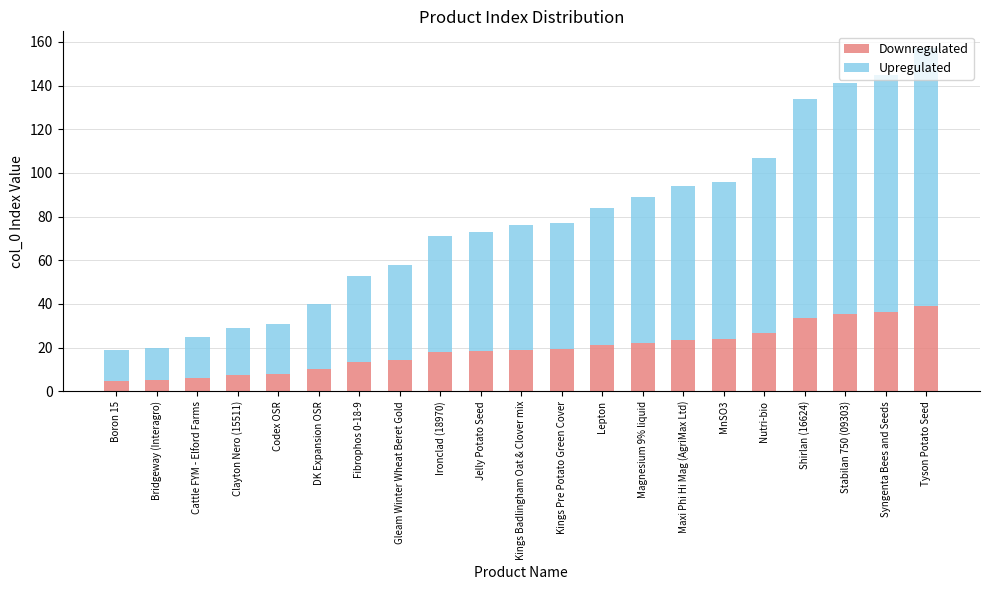

At which category is the sum across all series the highest?

Tyson Potato Seed